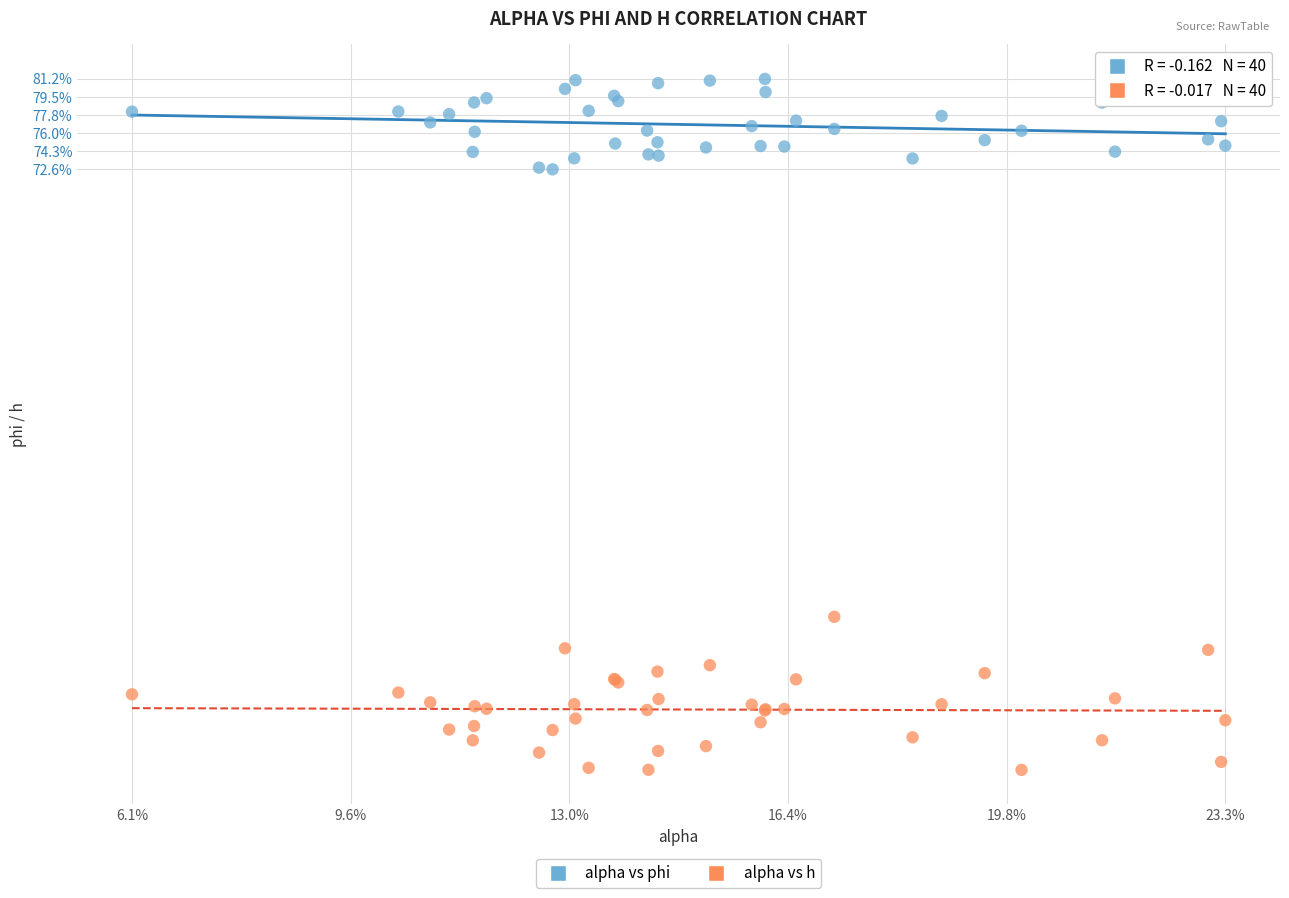

Which series has the widest spread of Y values?

alpha vs h